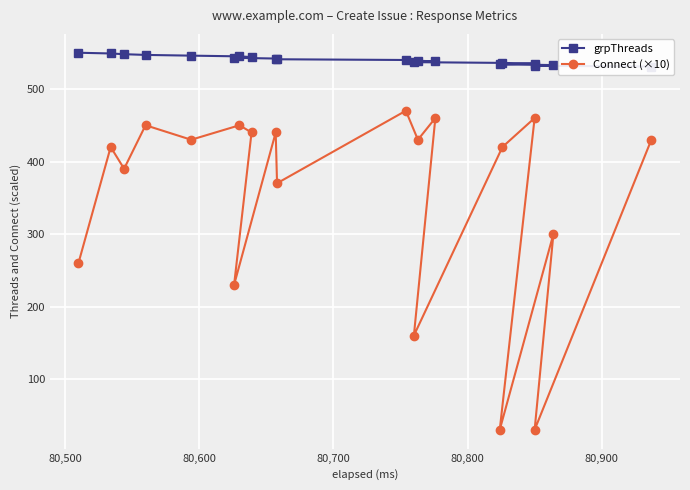

Which series has the widest spread of values?

Connect (×10)